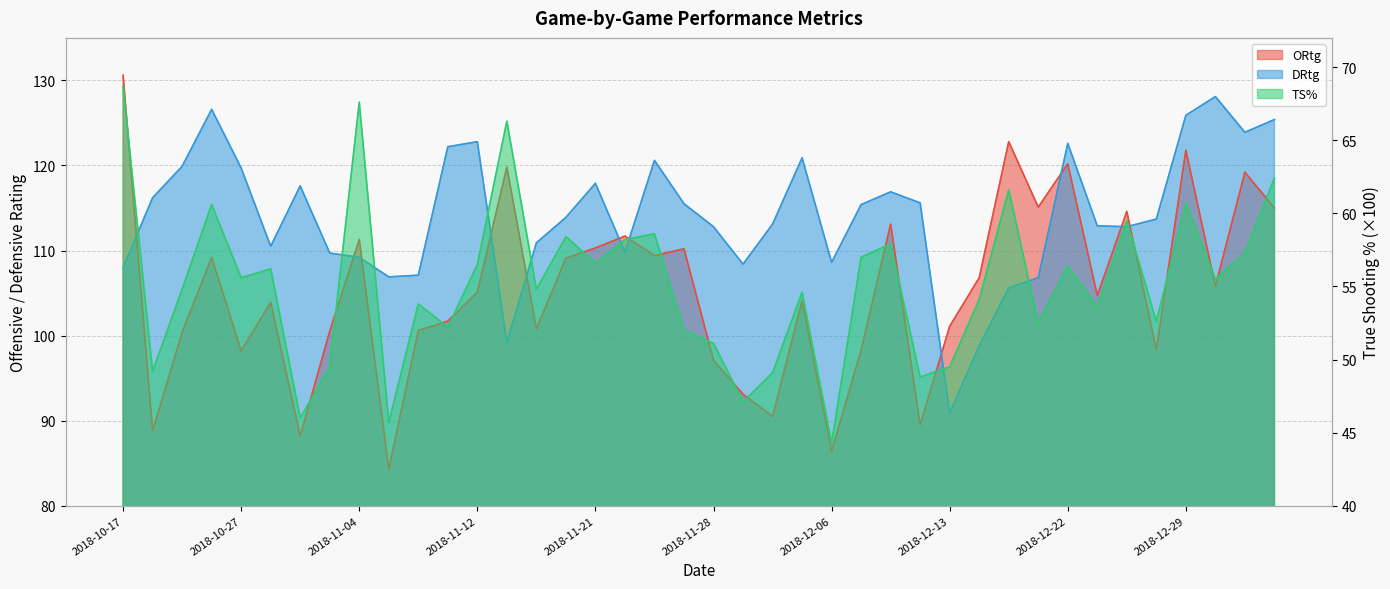

At how many categories does at least one series exceed 97?

40